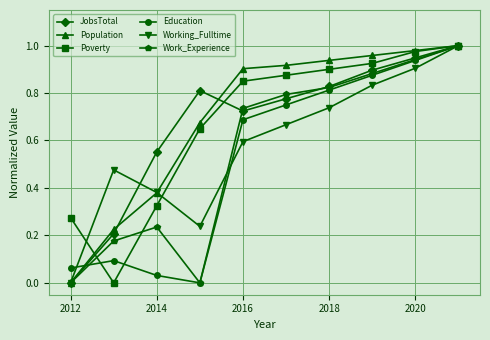

Does the chart have visible grid lines?

Yes